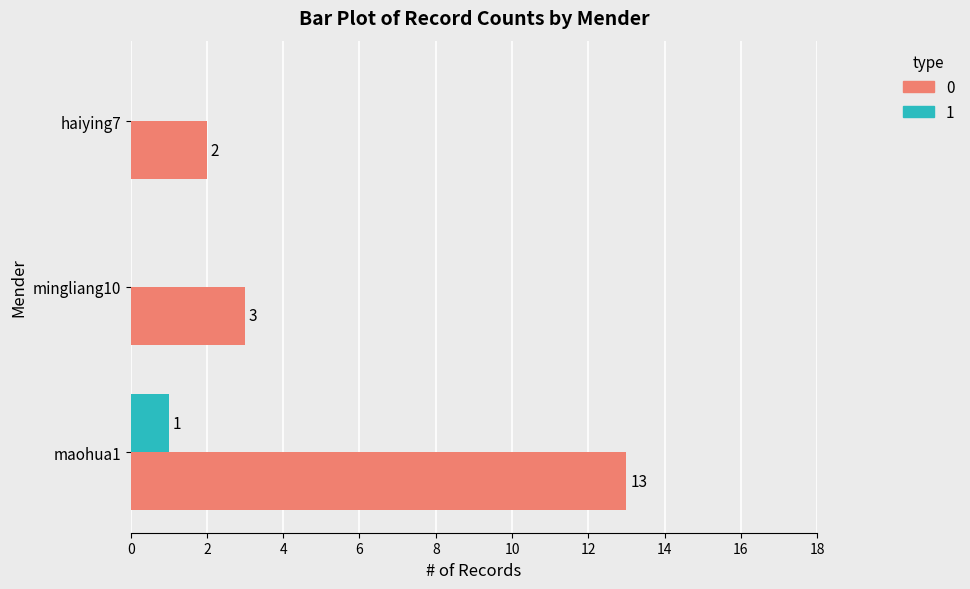

What is the total value across all series at mingliang10?

3